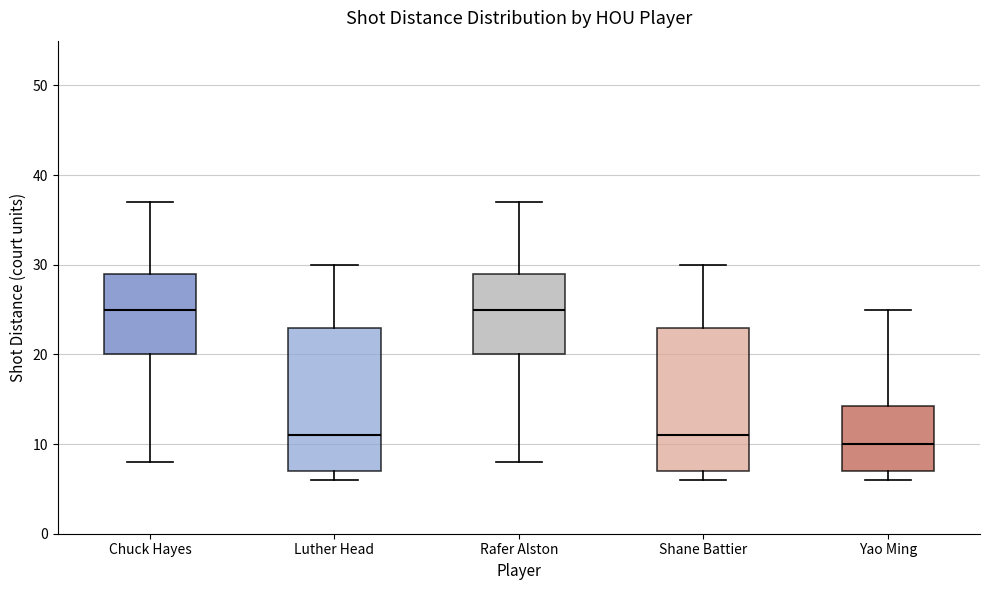

Which box's median line is the lowest?

Yao Ming